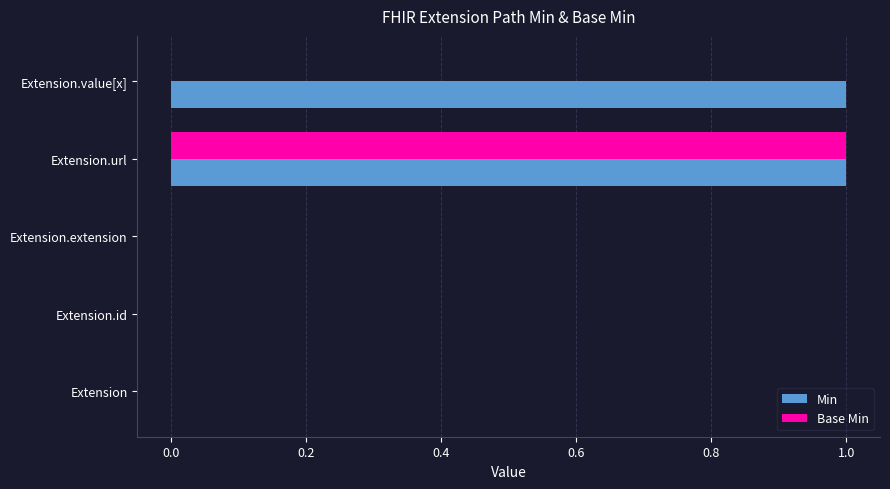

At which label does Base Min reach its peak?

Extension.url